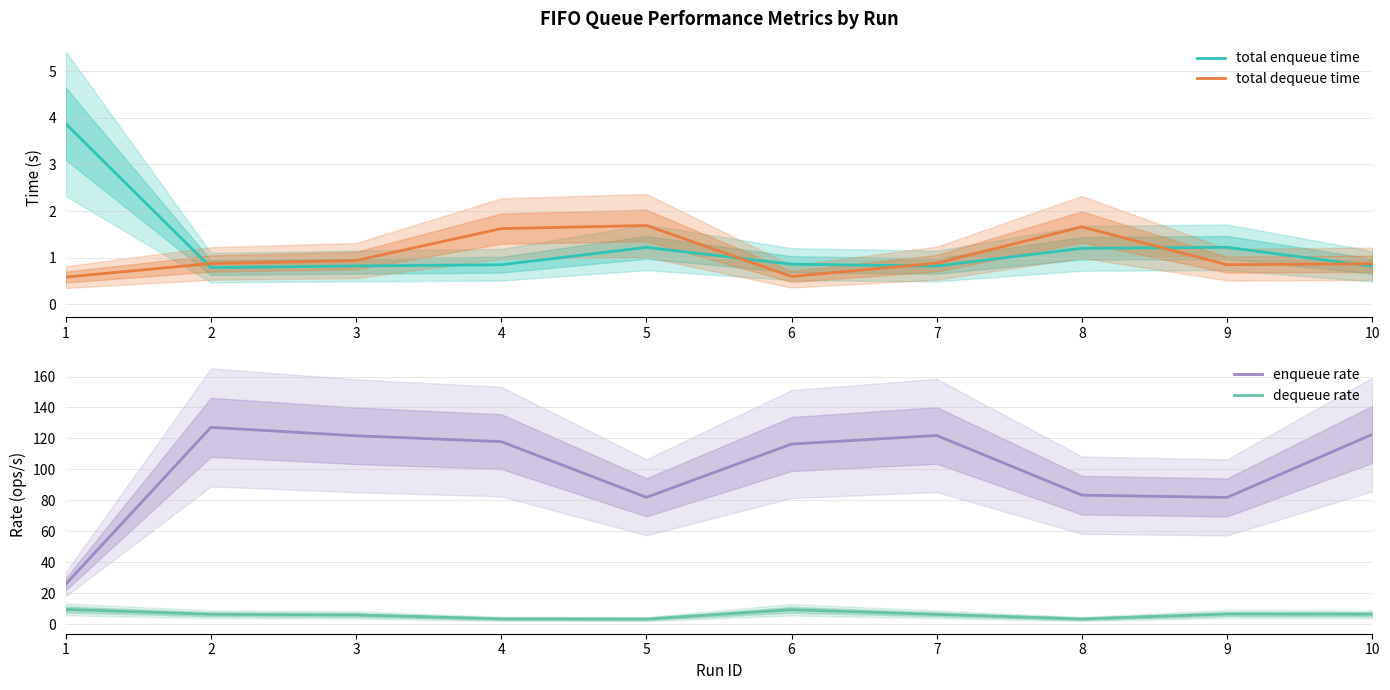

What are all the series names shown in the legend?

total enqueue time, total dequeue time, enqueue rate, dequeue rate